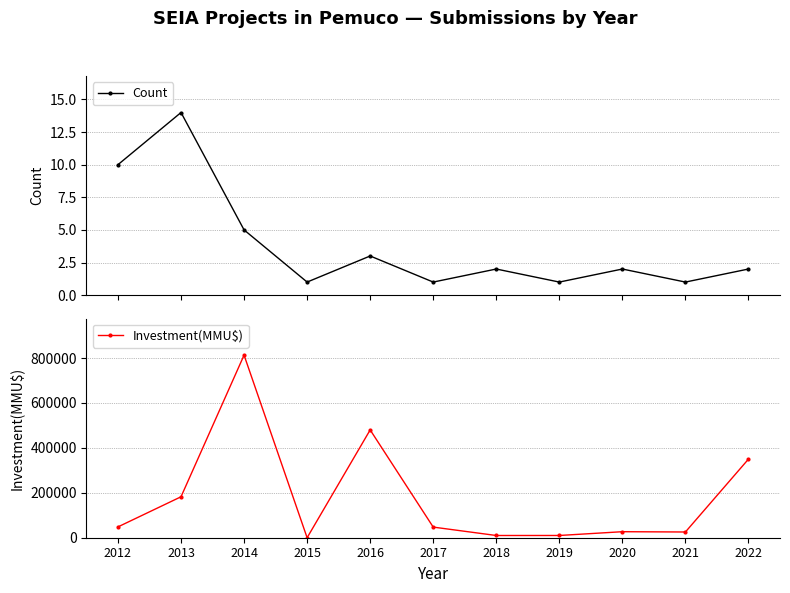

What is the difference between the Count values at 2014 and 2019?

4